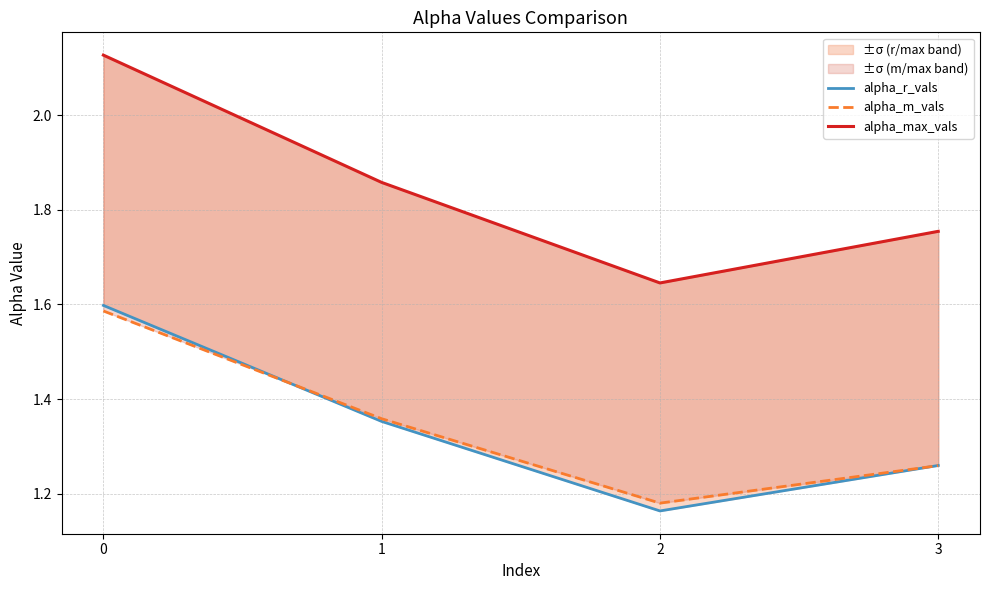

At which label is alpha_max_vals closest to 1?

2